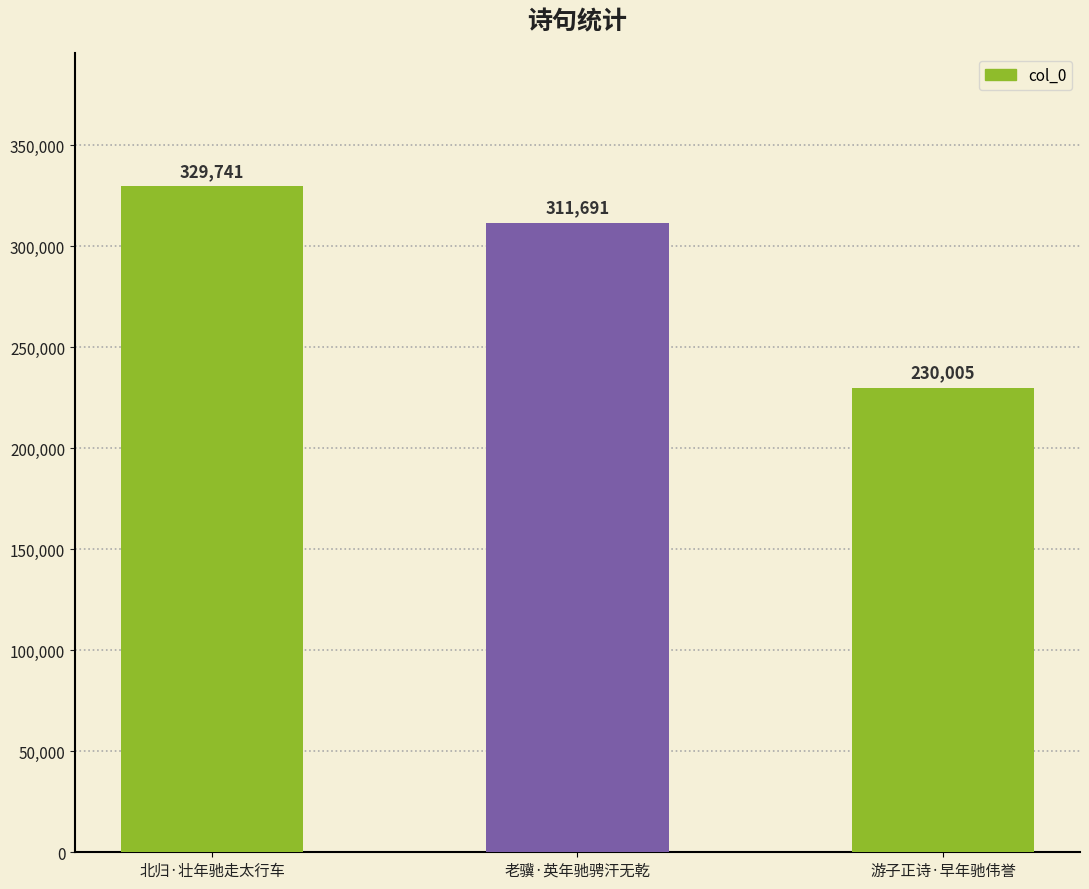

Rank the categories by value from lowest to highest.

游子正诗·早年驰伟誉, 老骥·英年驰骋汗无乾, 北归·壮年驰走太行车